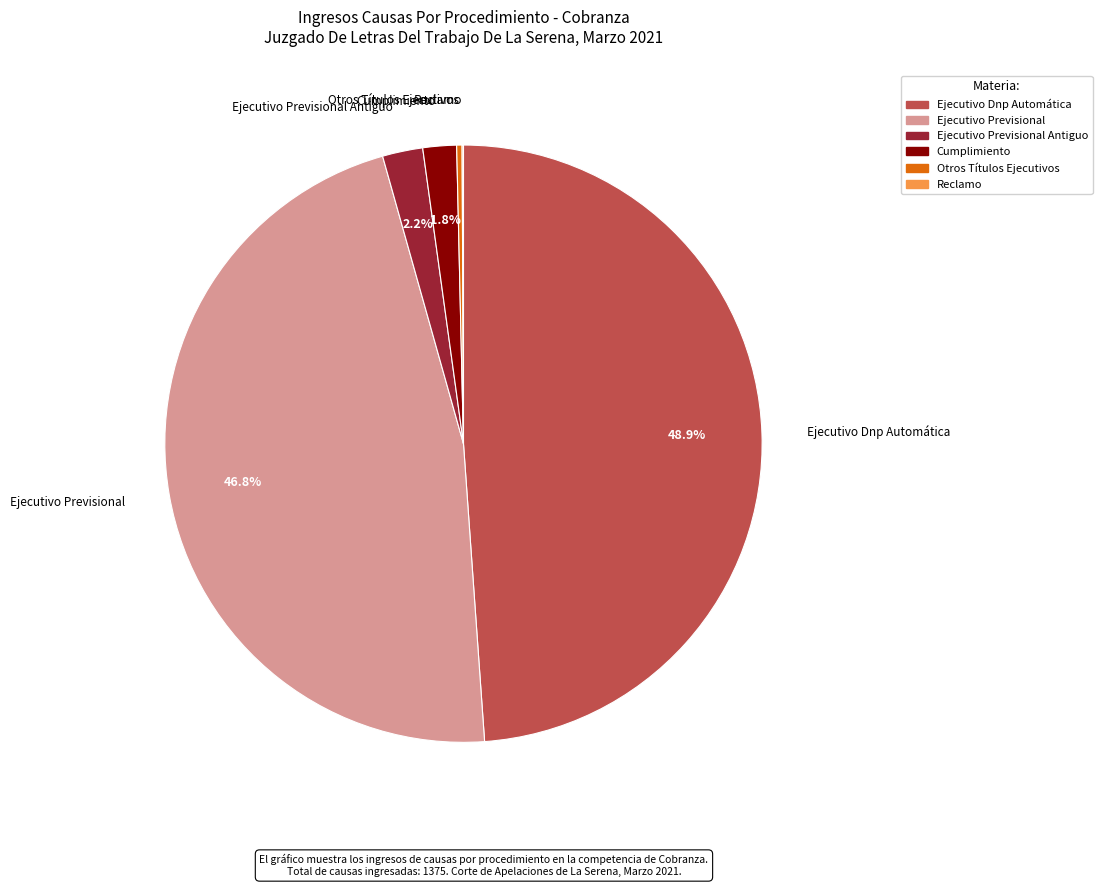

Is there any slice that represents more than half of the pie?

No